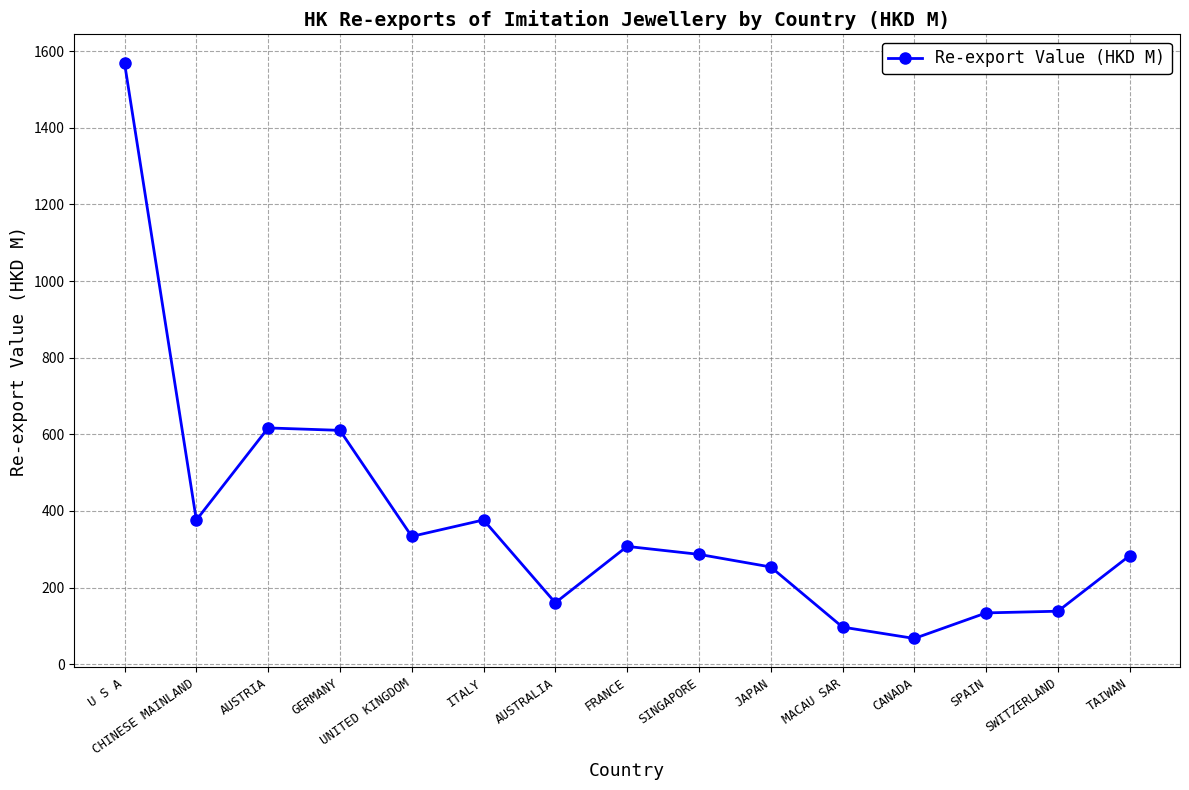

What is the value of the 7th point from the left?

160.2